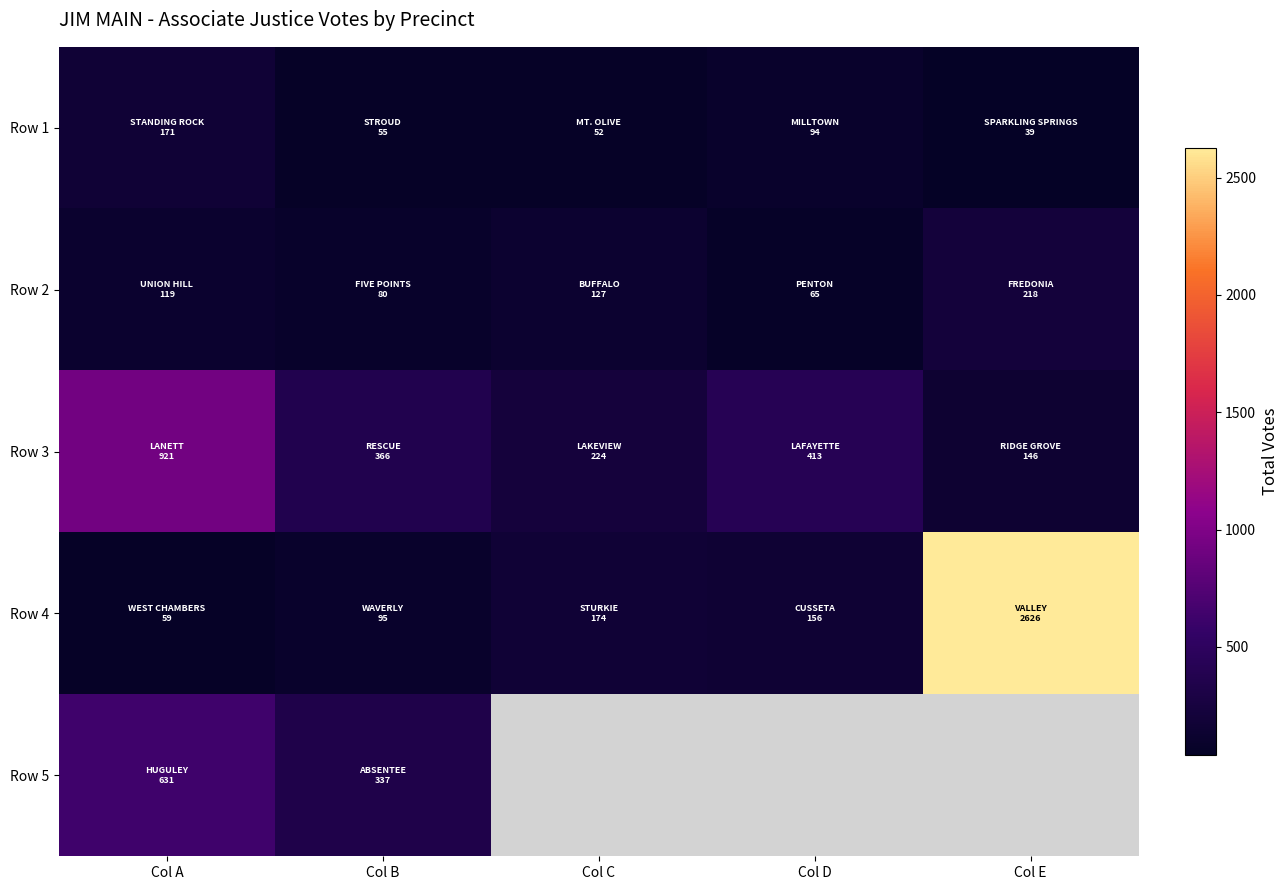

The value of Row 4 at Col E is 4048.2. True or false?

False